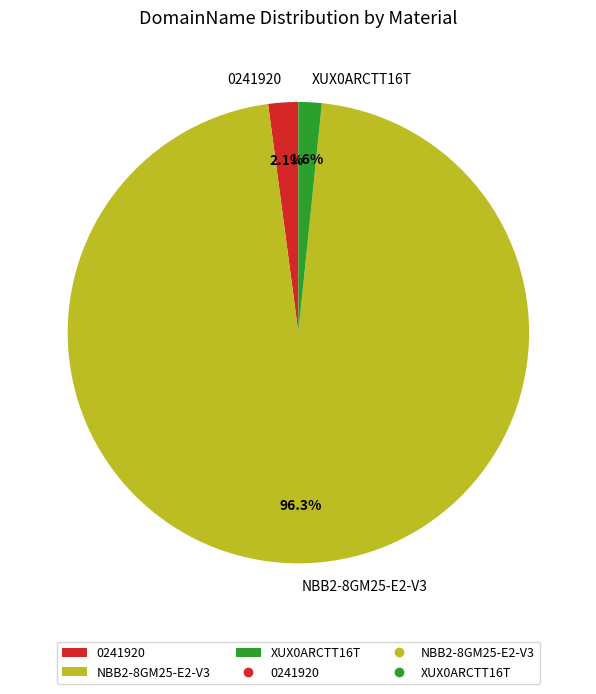

What is the largest slice in the pie chart?

NBB2-8GM25-E2-V3